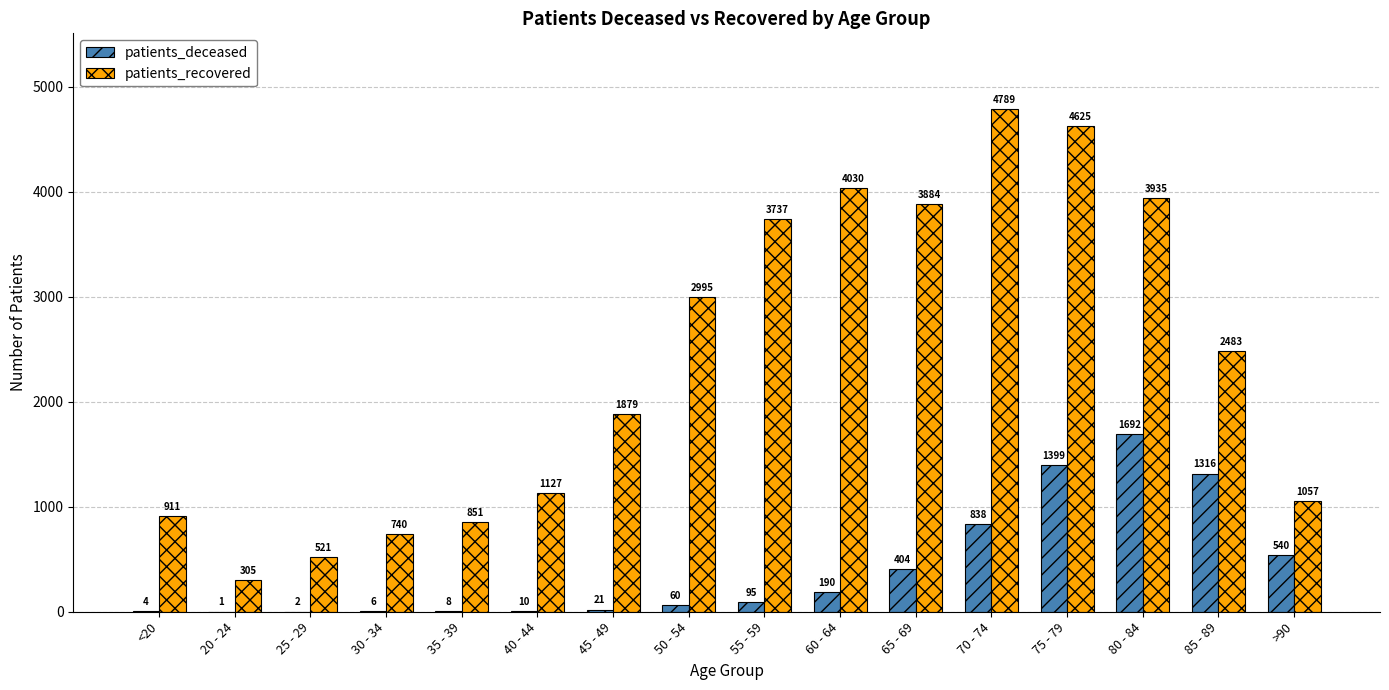

What is the sum of all patients_recovered values?

37869